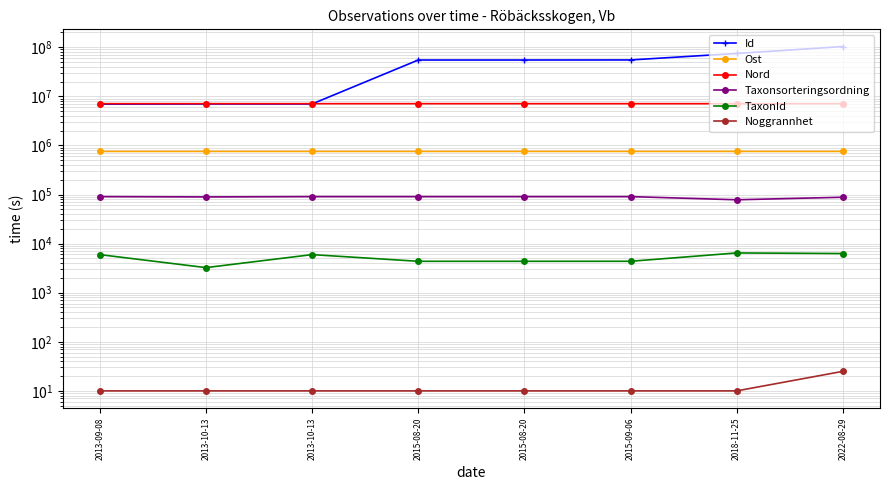

Is it true that TaxonId equals 3242.0 at 2013-10-13?

True